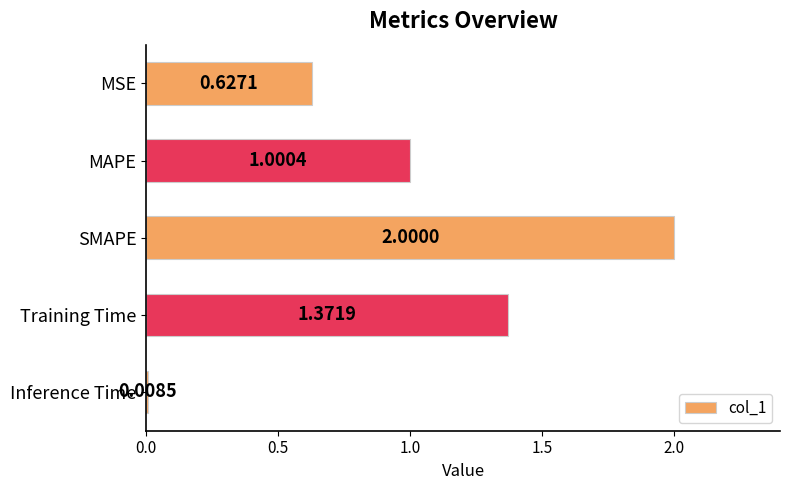

Where is the data nearest to the value 1?

MAPE